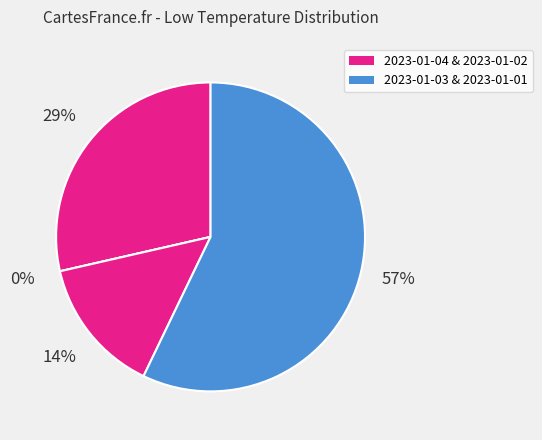

Combined, do 2023-01-04 and 2023-01-02 account for over 50%?

No